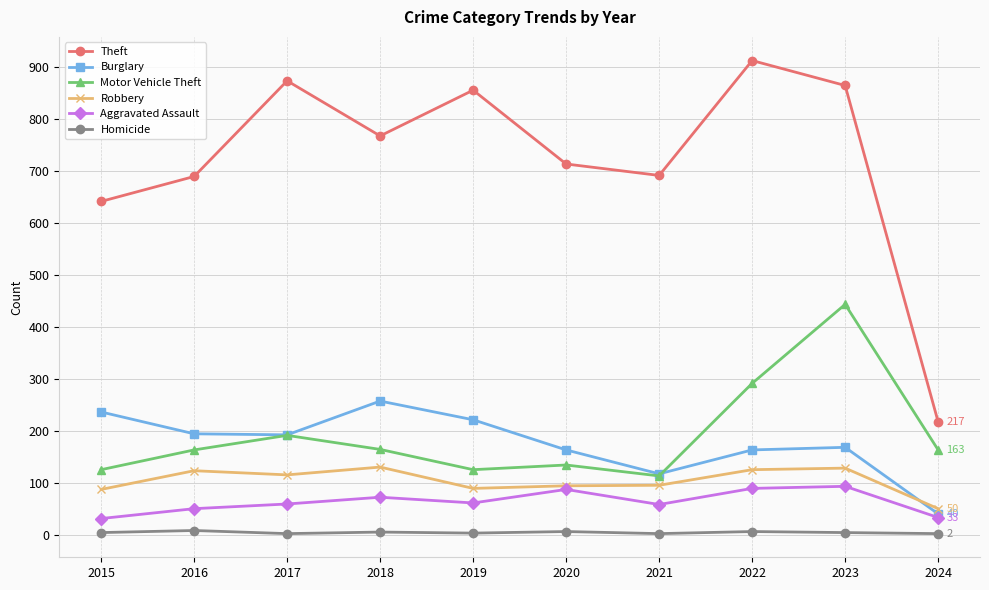

Which category has the highest value across all series?

2022